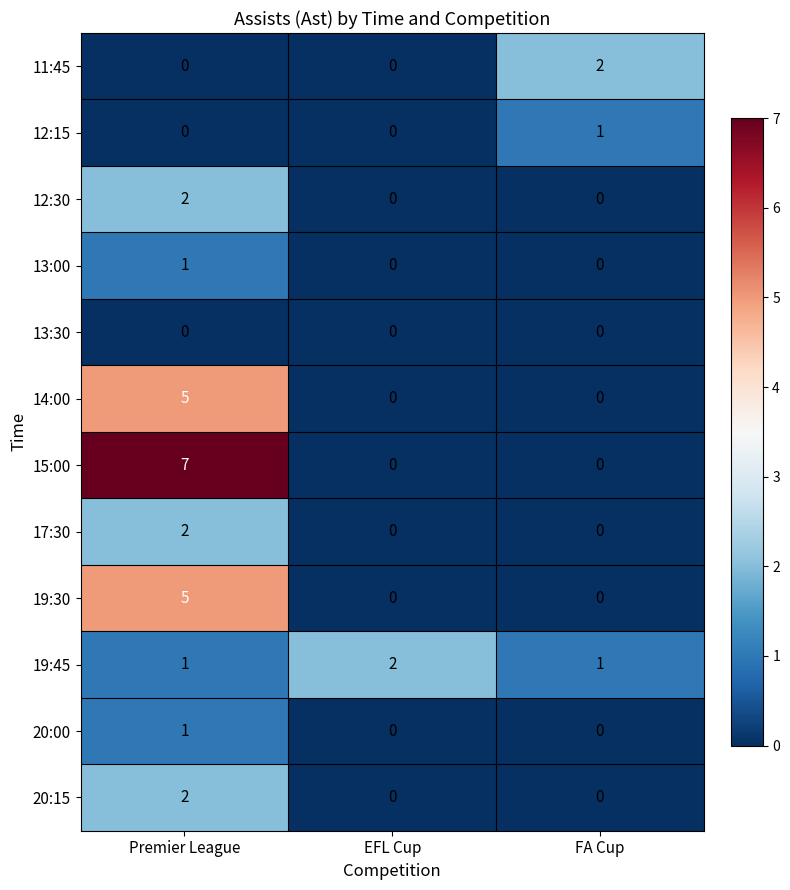

True or false: 13:00 has a value of 0 at FA Cup.

True